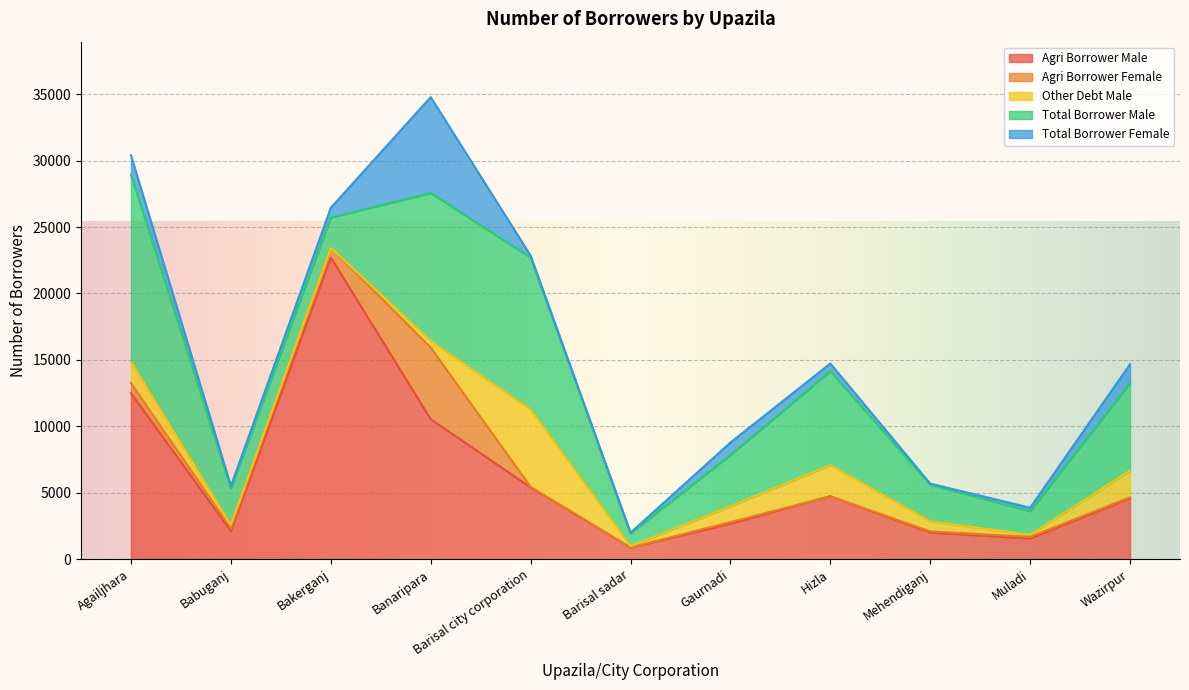

What are all the series names shown in the legend?

Agri Borrower Male, Agri Borrower Female, Other Debt Male, Total Borrower Male, Total Borrower Female